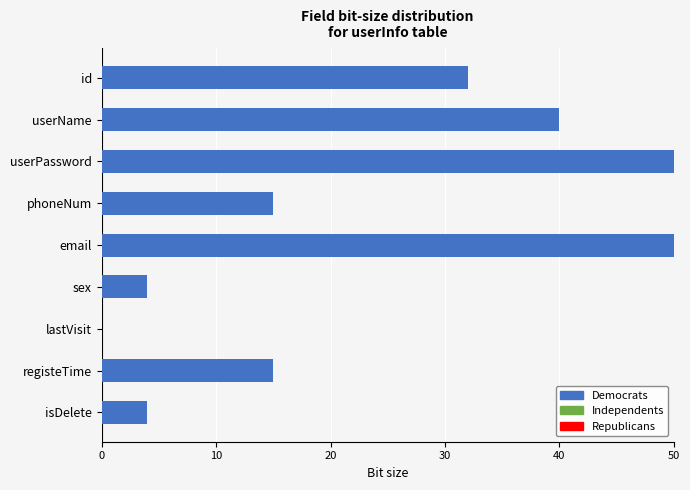

Which has a higher value, phoneNum or isDelete?

phoneNum